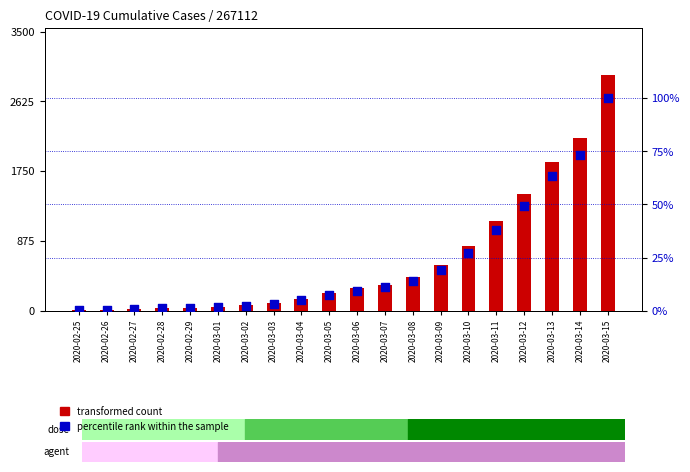

At which category is the sum across all series the highest?

2020-03-15